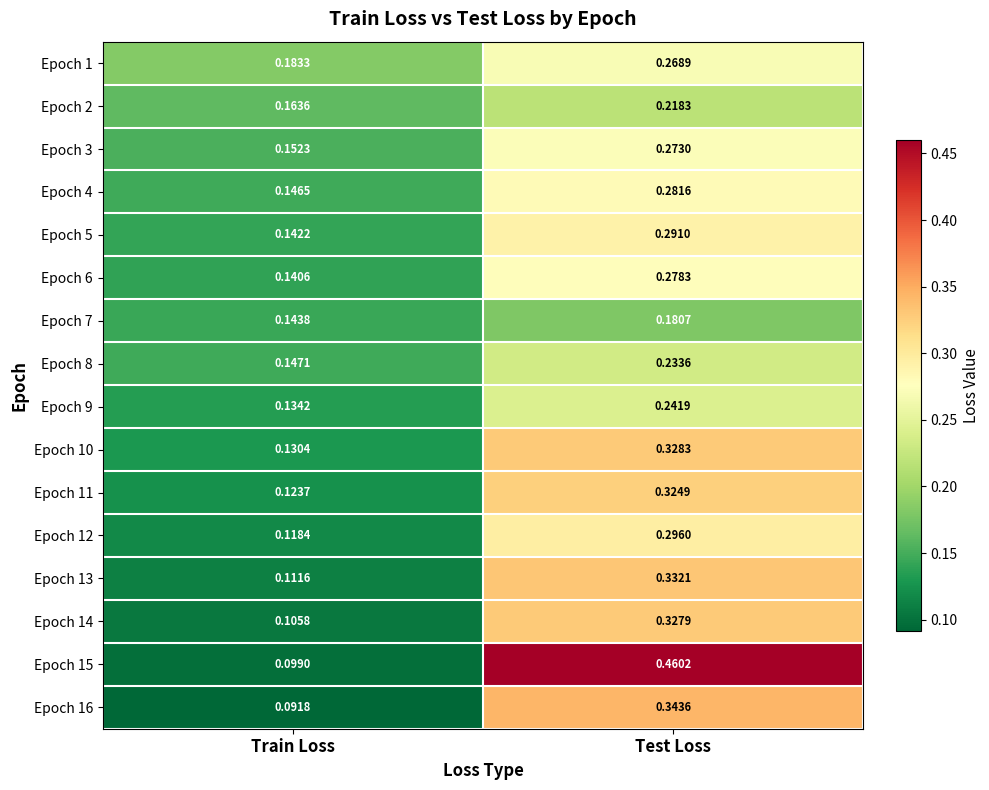

How many data points does each series have?

2